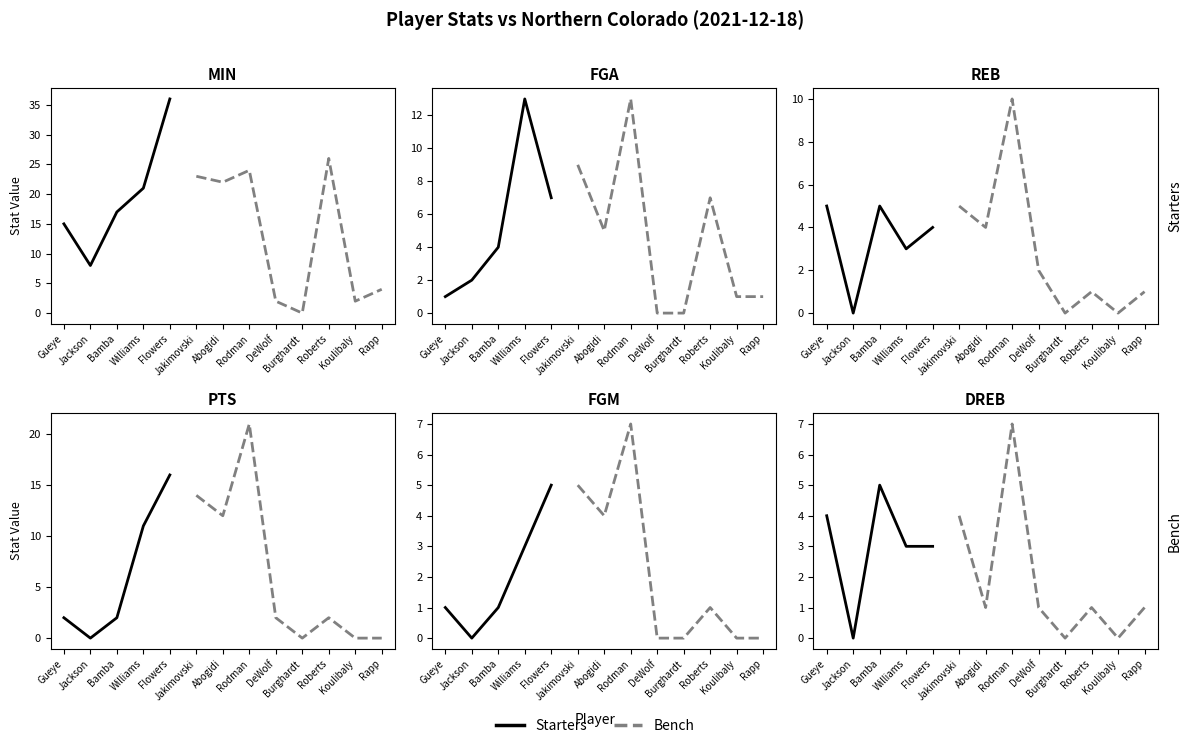

How many DREB values are between 1 and 4?

8